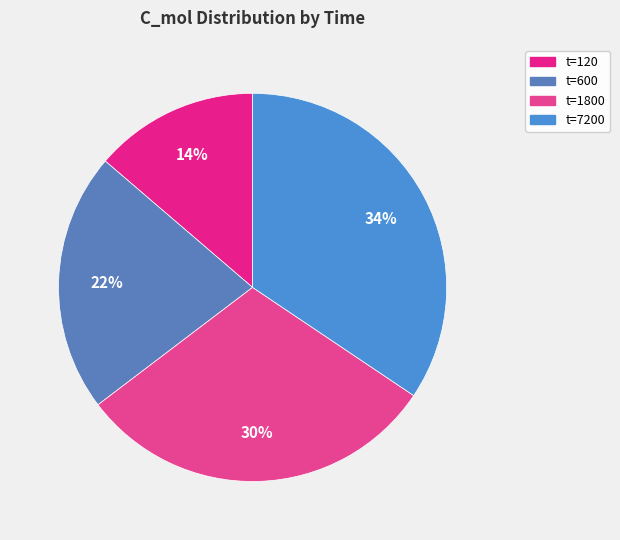

How many slices are in this pie chart?

4